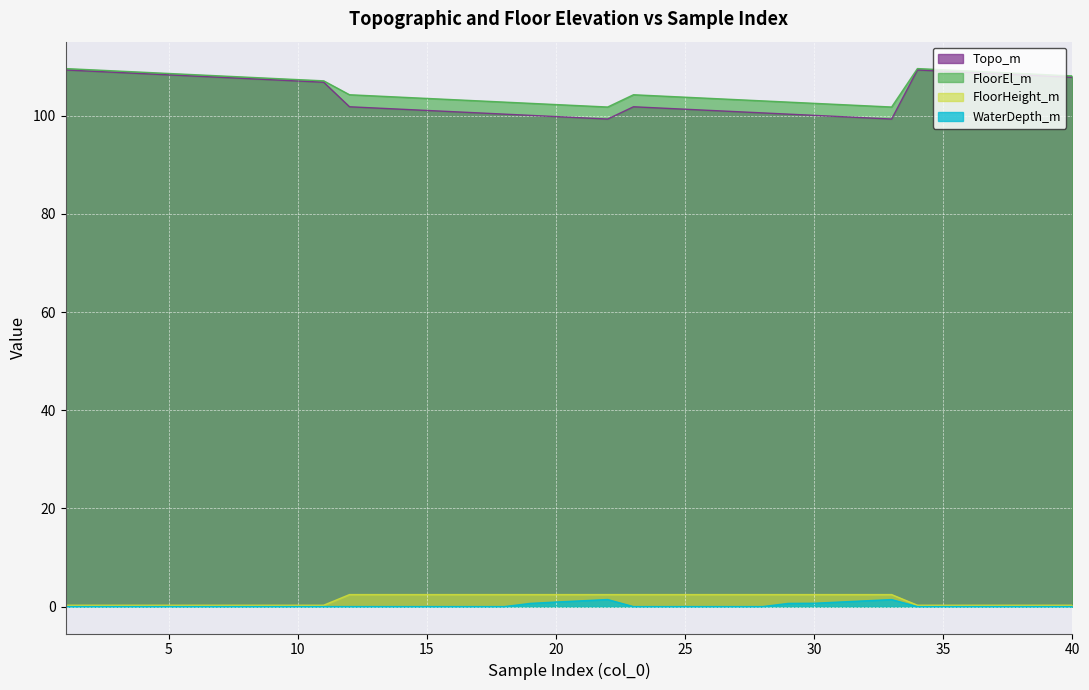

True or false: WaterDepth_m and Topo_m cross at least once.

False